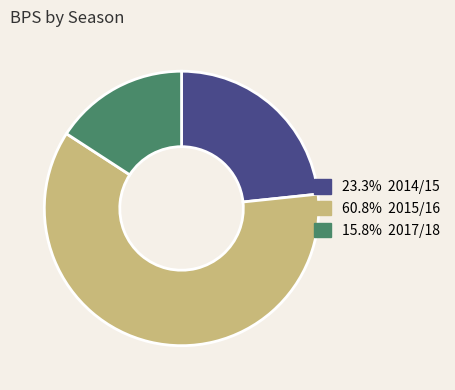

Is there any slice that represents more than half of the pie?

Yes